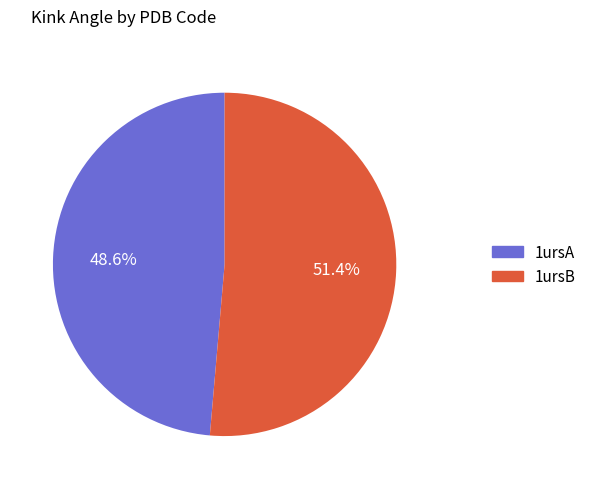

To the nearest percent, what percentage of the pie is 1ursB?

51%